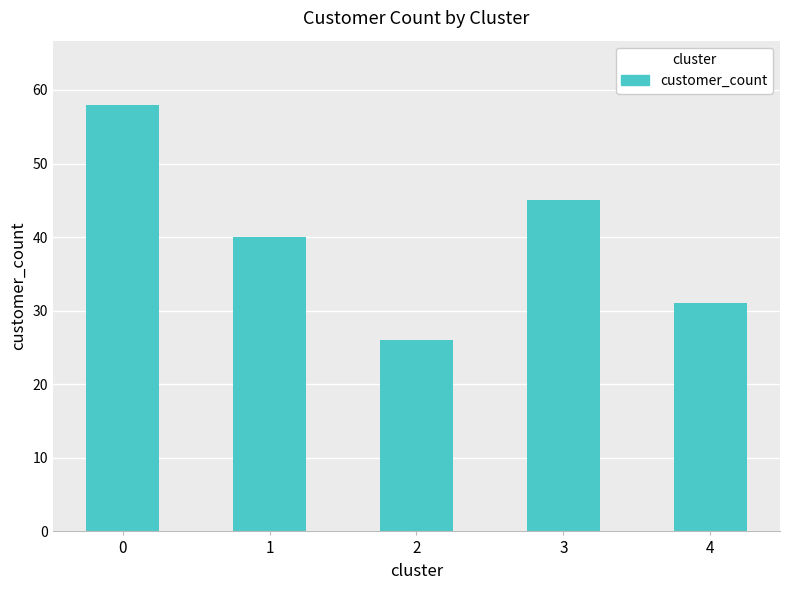

What is the change in value from 0 to 2?

-32